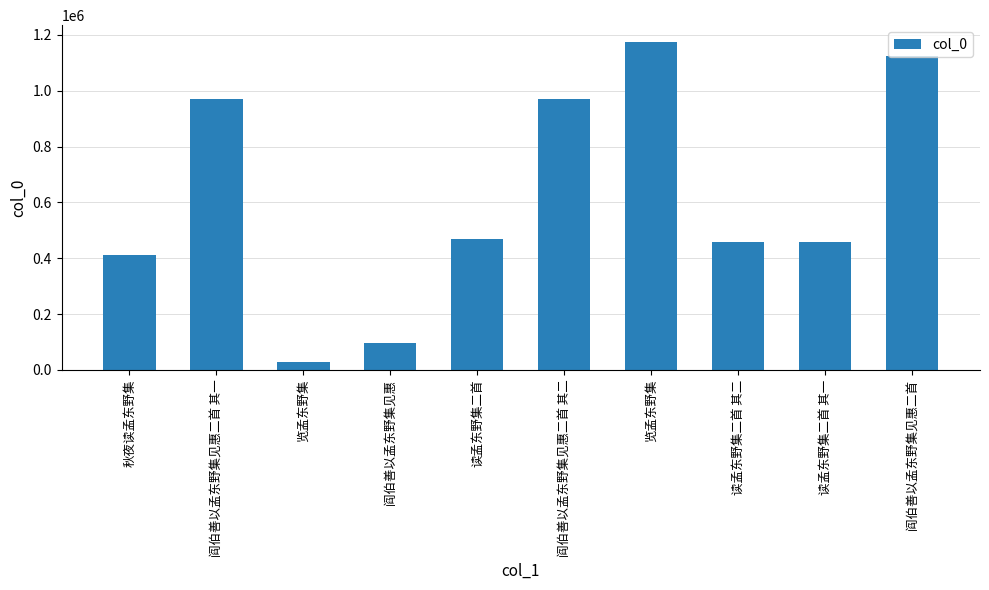

List the labels in order of value, smallest first.

览孟东野集, 阎伯善以孟东野集见惠, 秋夜读孟东野集, 读孟东野集二首 其一, 读孟东野集二首 其二, 读孟东野集二首, 阎伯善以孟东野集见惠二首 其二, 阎伯善以孟东野集见惠二首 其一, 阎伯善以孟东野集见惠二首, 览孟东野集